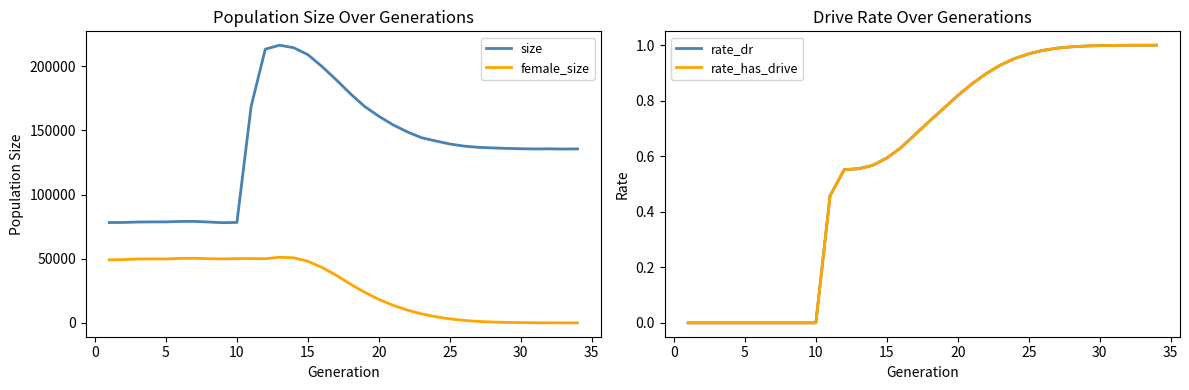

Which series has the widest spread of values?

size